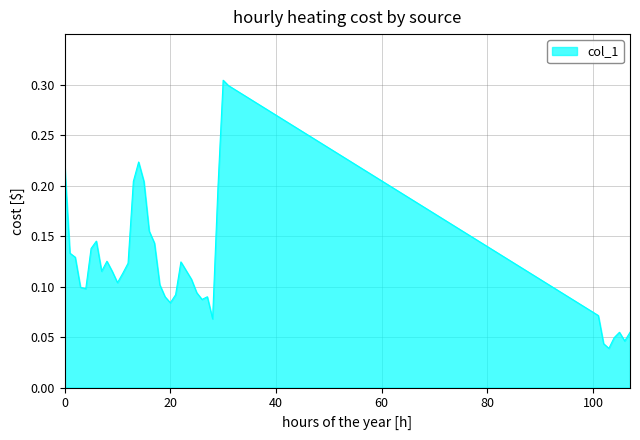

How many lines are shown in the chart?

1